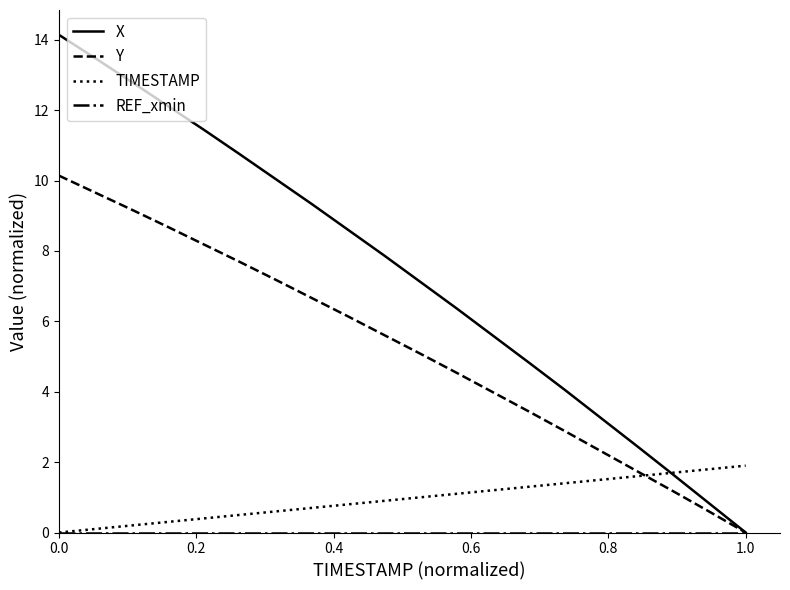

Which series has the largest range (max minus min)?

X